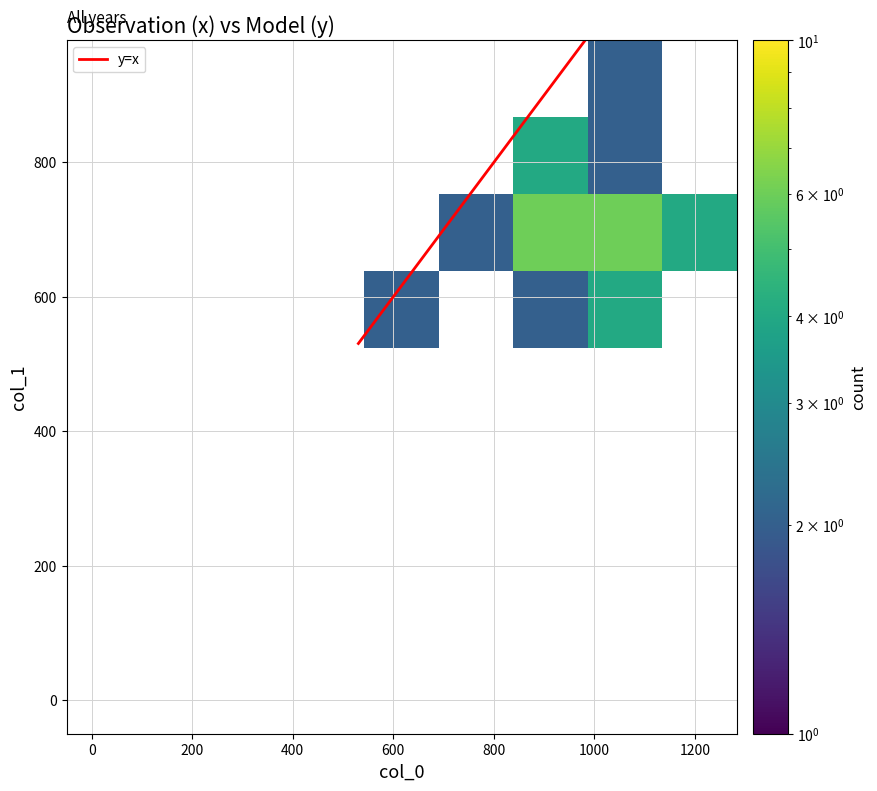

True or false: col_2 has a value of 1.2 at 14.

False